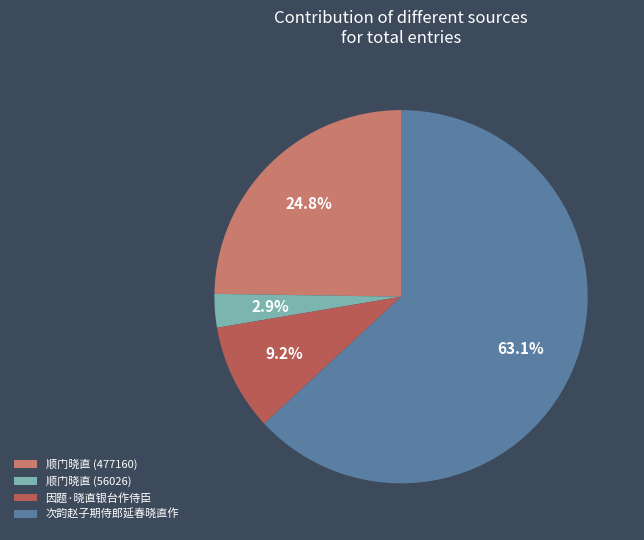

To the nearest percent, what is the difference between the largest and smallest slice percentages?

60%